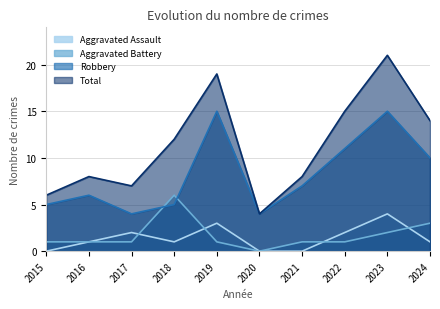

At which label does Robbery reach its peak?

2019